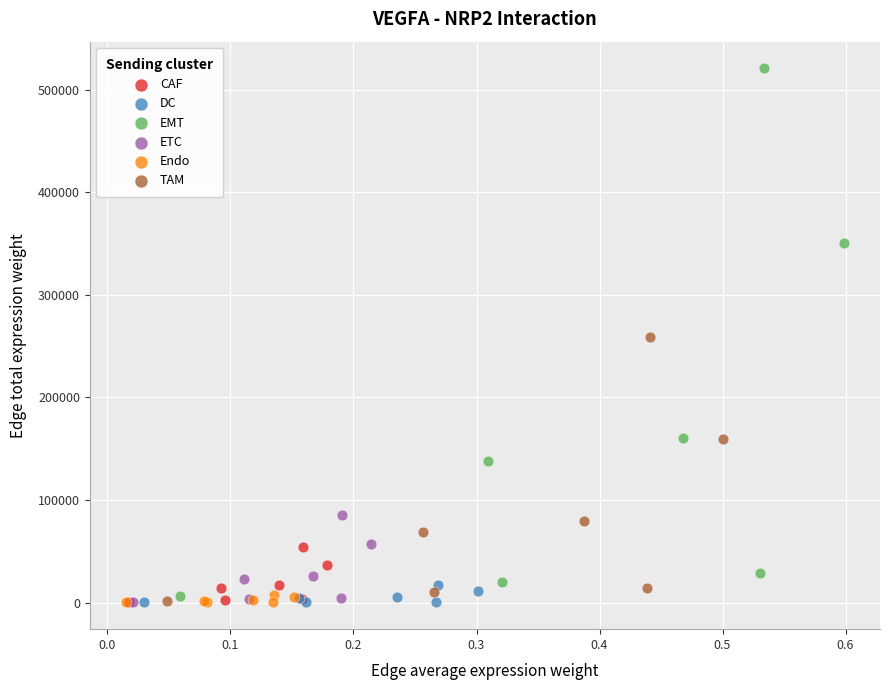

Which series contains the highest Y value?

EMT